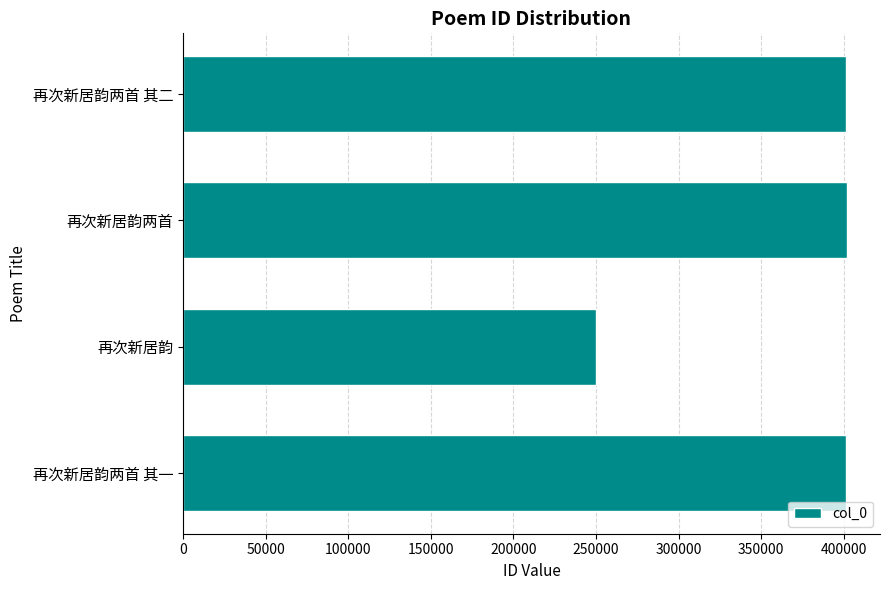

What is the value of the 3rd bar from the top?

249962